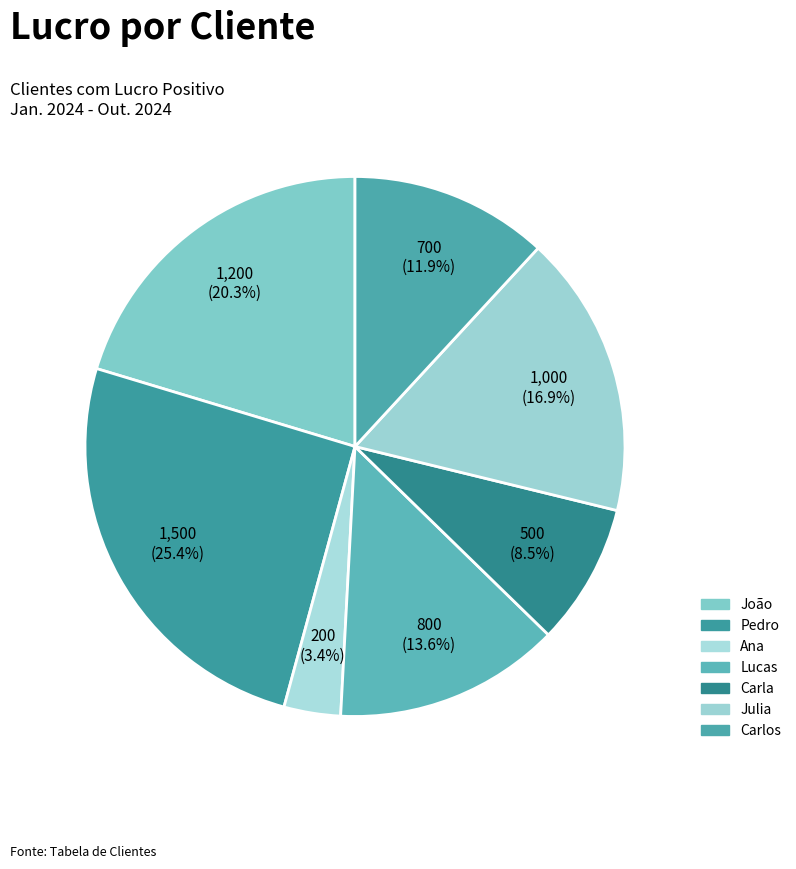

How many segments does this pie chart have?

7